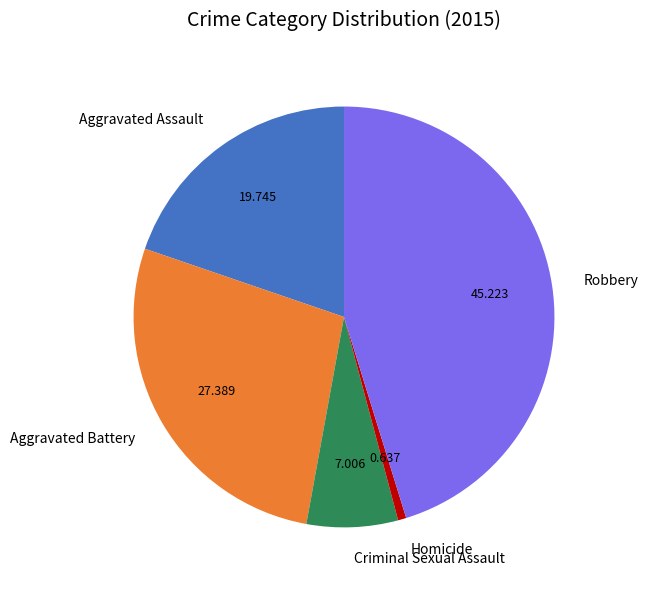

Rank the categories by value from highest to lowest.

Robbery, Aggravated Battery, Aggravated Assault, Criminal Sexual Assault, Homicide